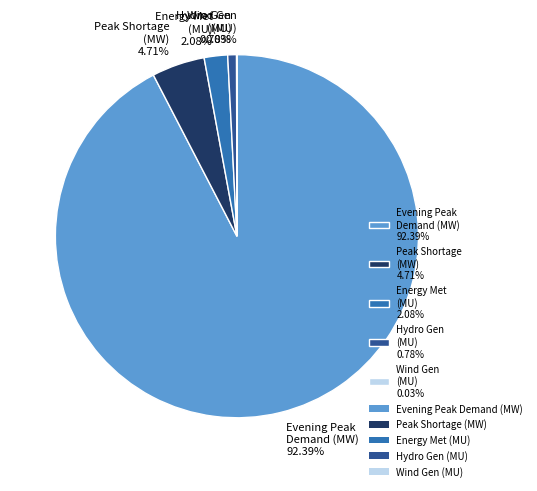

Between Evening Peak Demand (MW) 92.39% and Hydro Gen (MU) 0.78%, which is larger?

Evening Peak Demand (MW) 92.39%